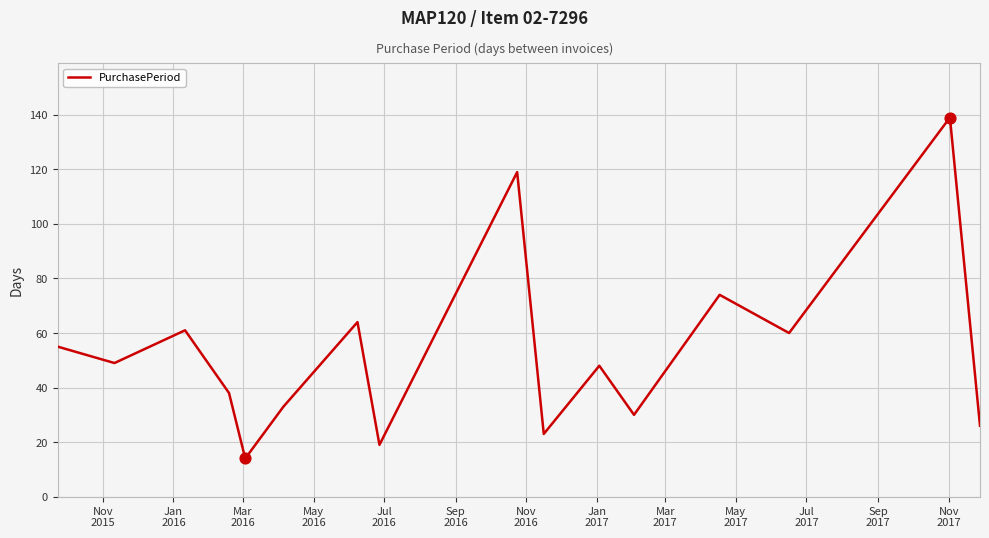

What is the difference between the maximum and minimum values?

125